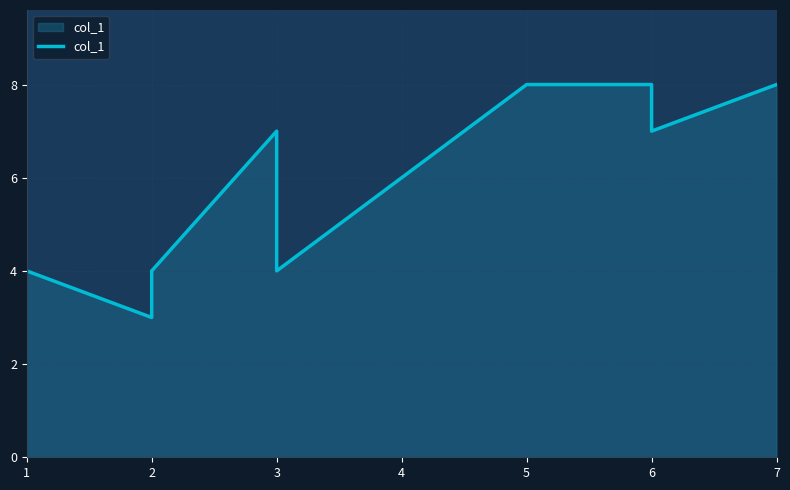

Reading right to left, transcribe all the data shown in this chart.

8	7	8	8	4	7	4	3	4